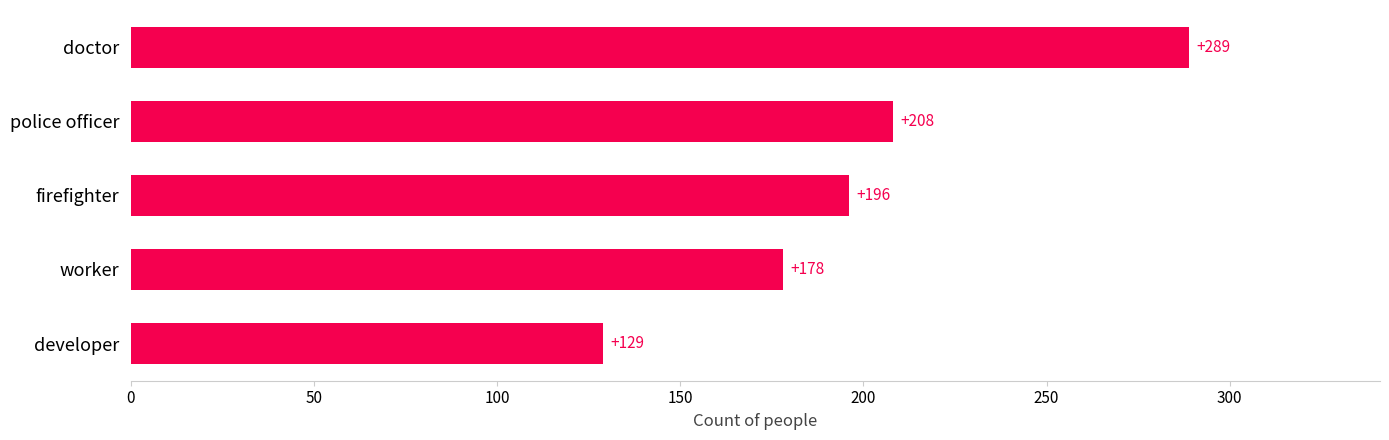

Rank the categories by value from highest to lowest.

doctor, police officer, firefighter, worker, developer